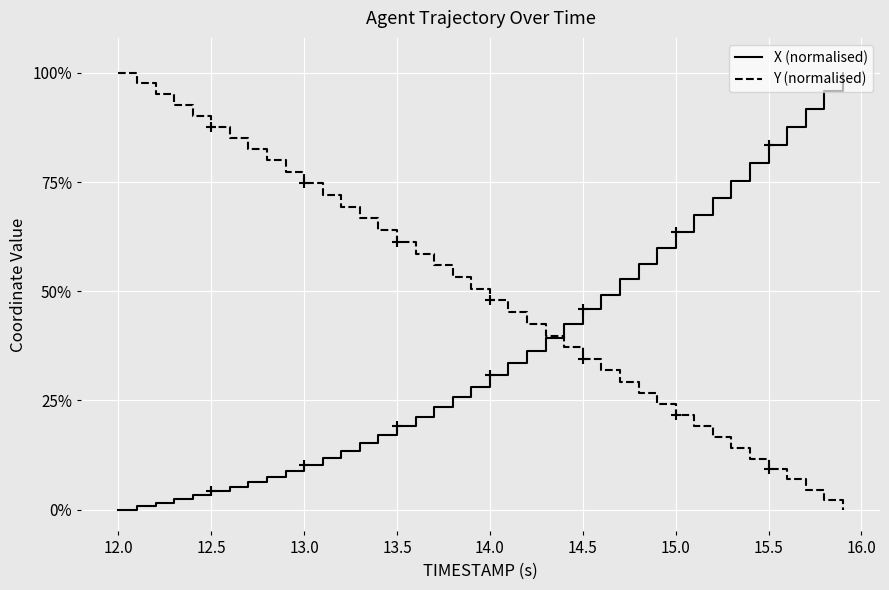

What are all the series names shown in the legend?

X (normalised), Y (normalised)